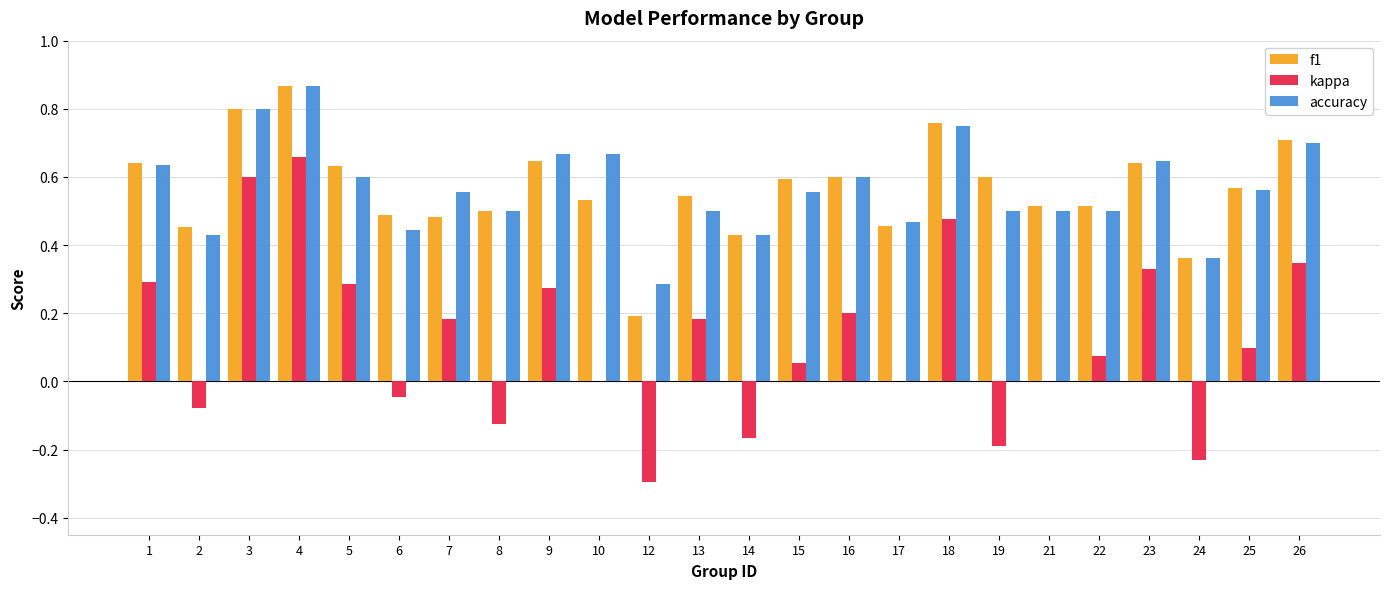

Between 1 and 21, which series saw the biggest shift?

kappa